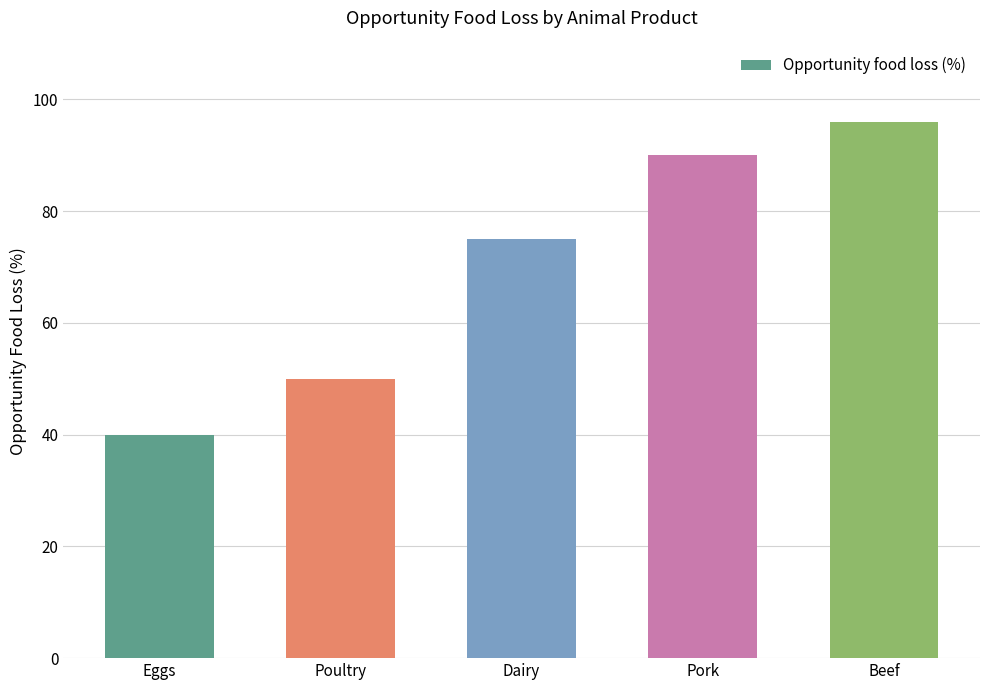

True or false: the data shows 75 at Dairy.

True